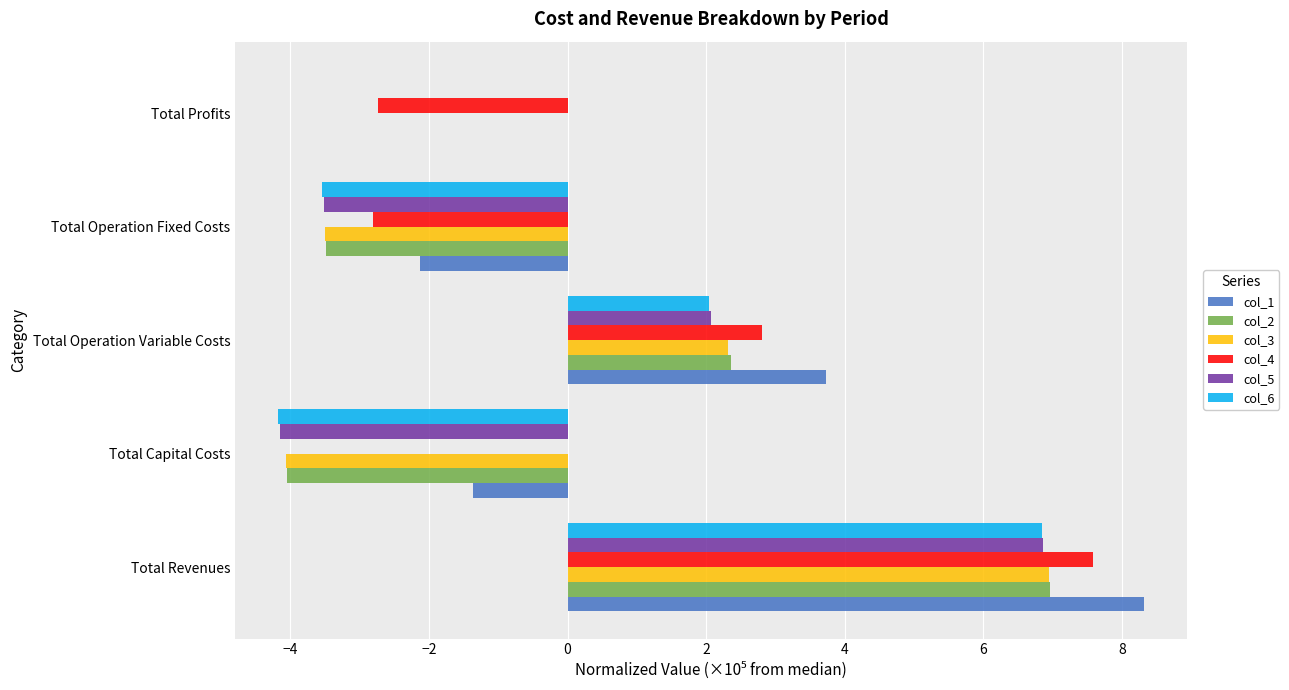

The value of col_3 at Total Capital Costs is -4.1. True or false?

True